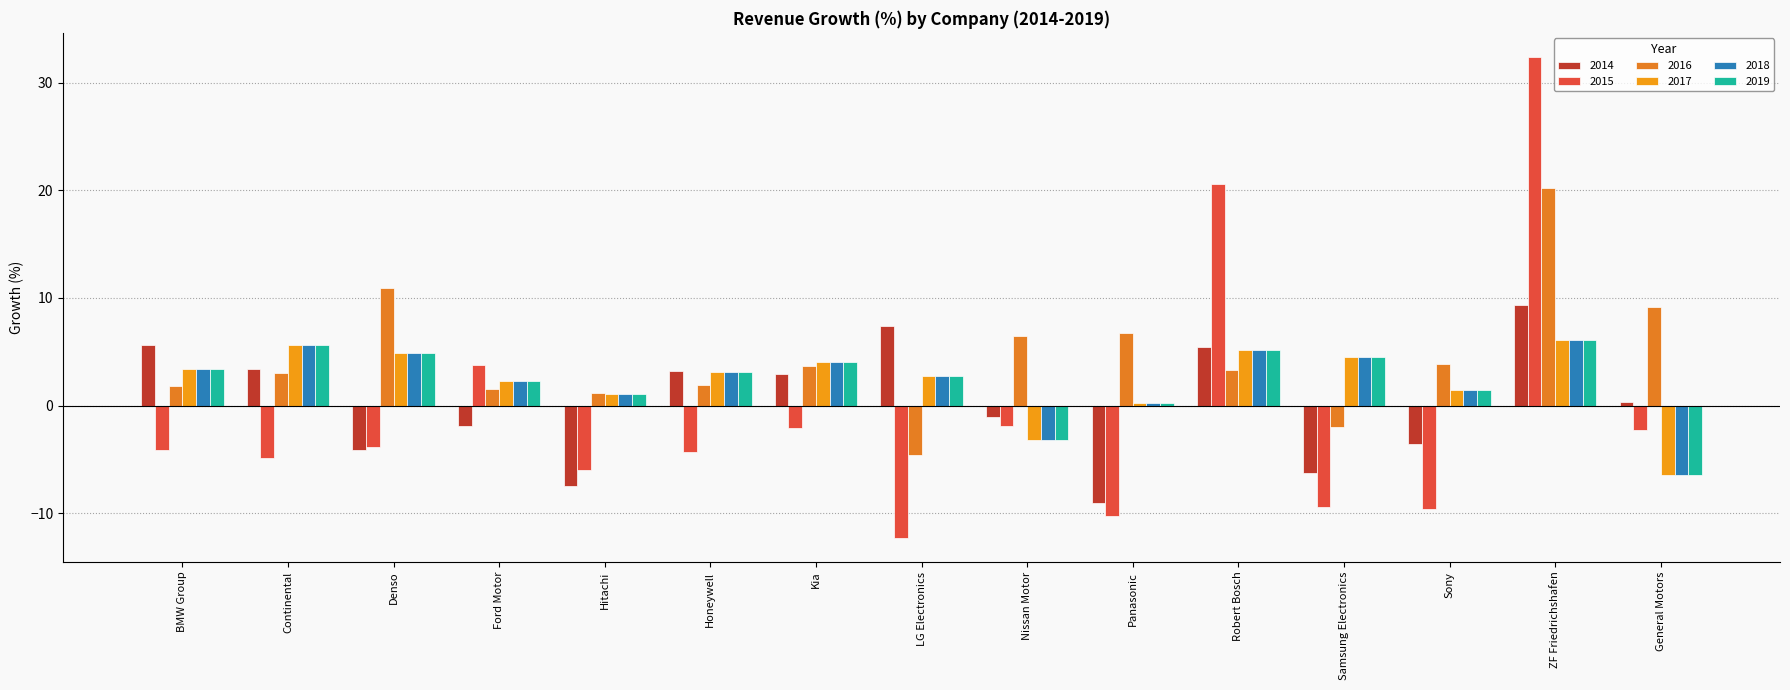

Between Continental and Robert Bosch, which series saw the biggest shift?

2015